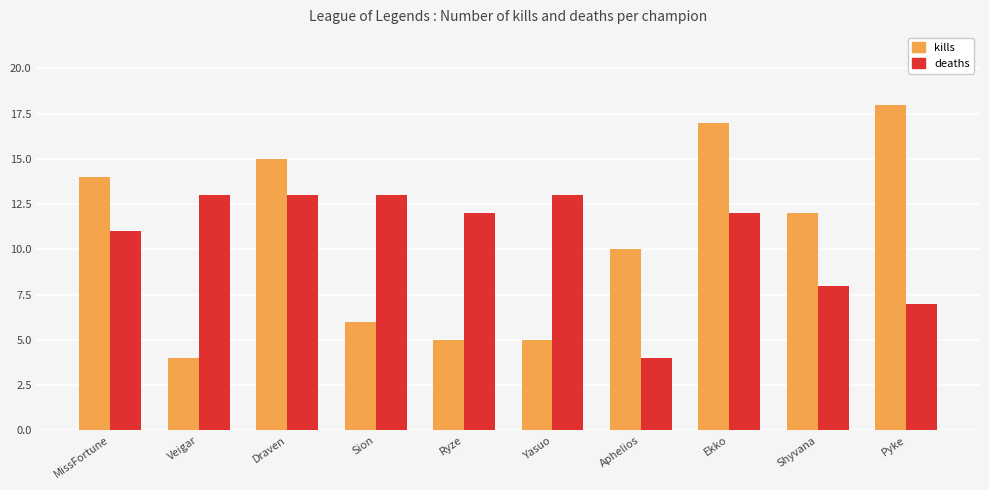

What is the sum of the kills values at Yasuo and Veigar?

9